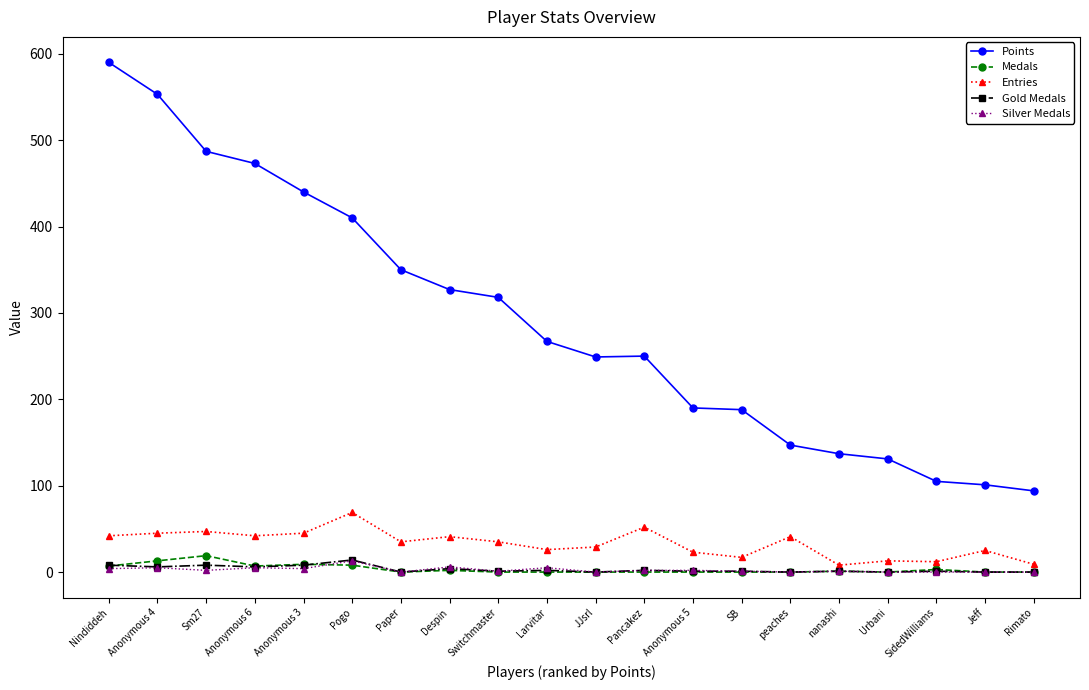

True or false: Medals and Points intersect in this chart.

False